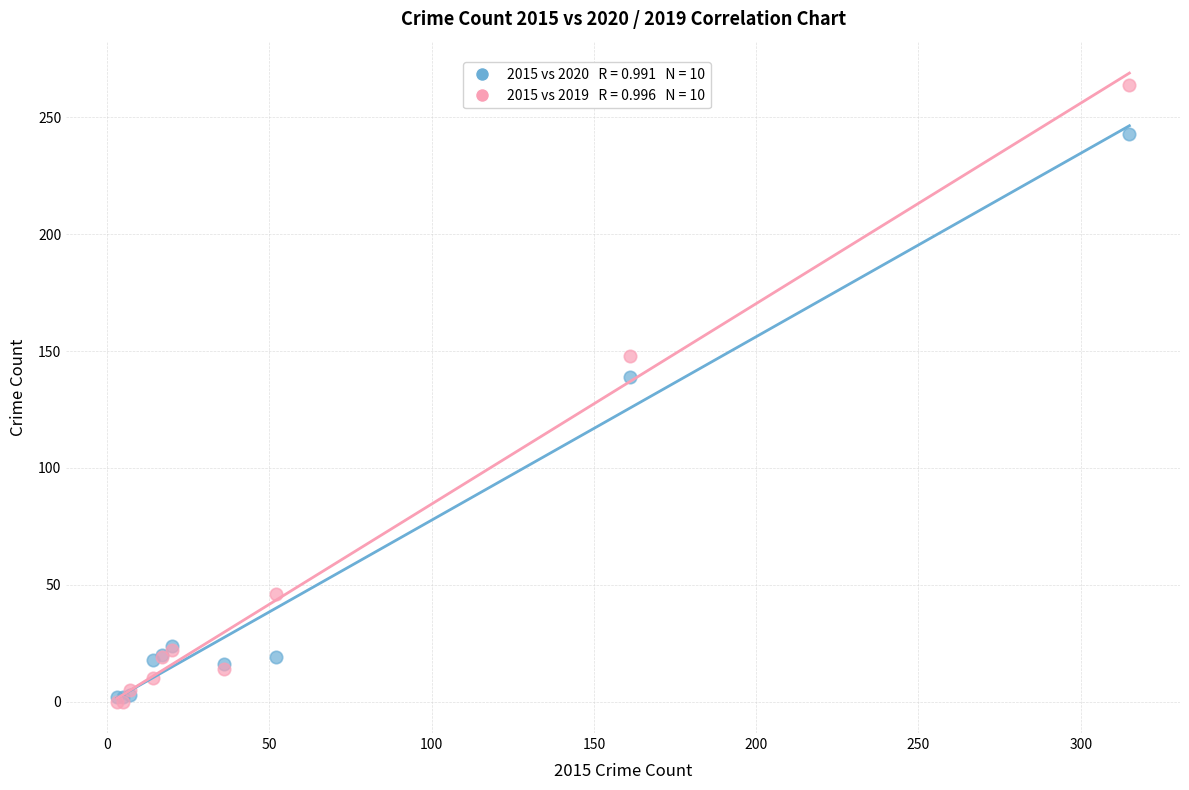

Across all series, what Y value is closest to 132?

139